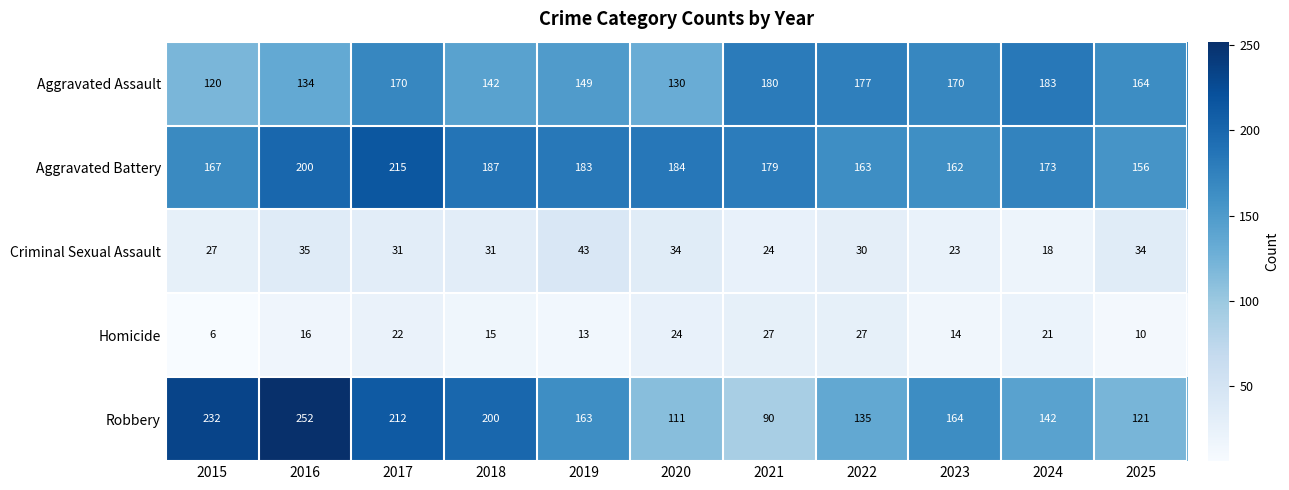

Which series has the largest total across all categories?

Aggravated Battery